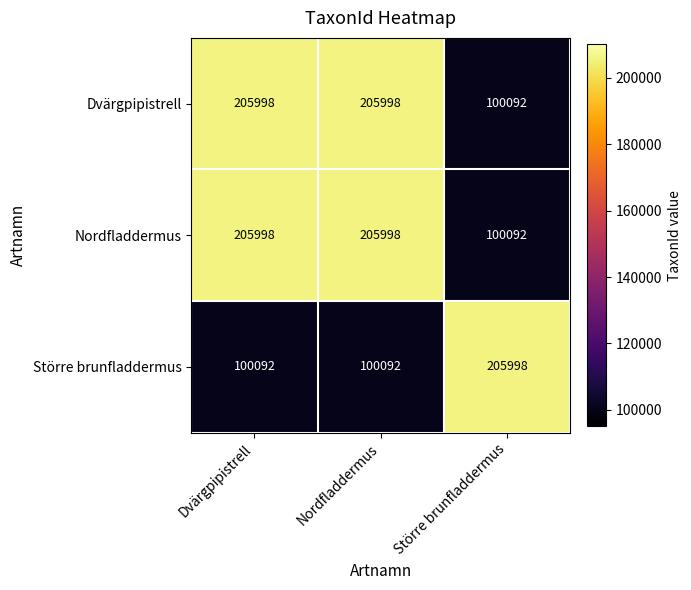

What is the sum of all Dvärgpipistrell values?

512088